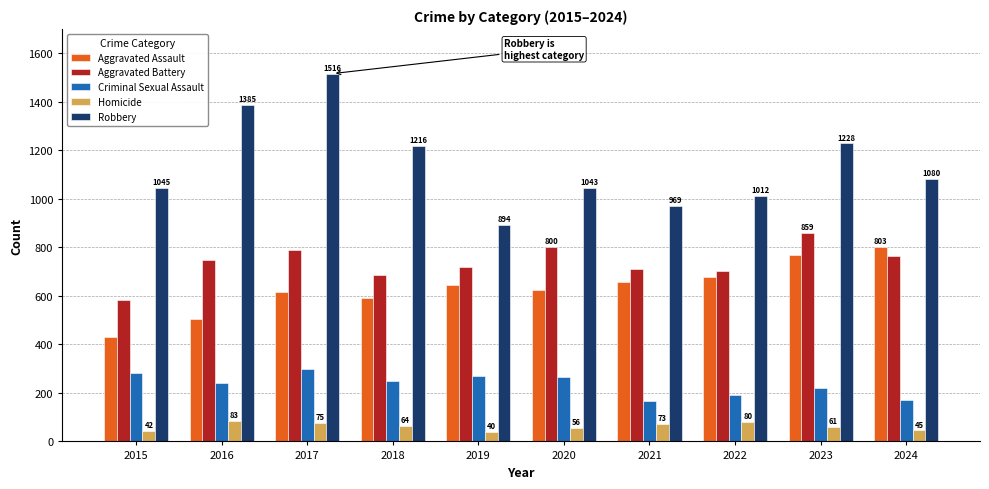

What is the maximum value for Criminal Sexual Assault?

298